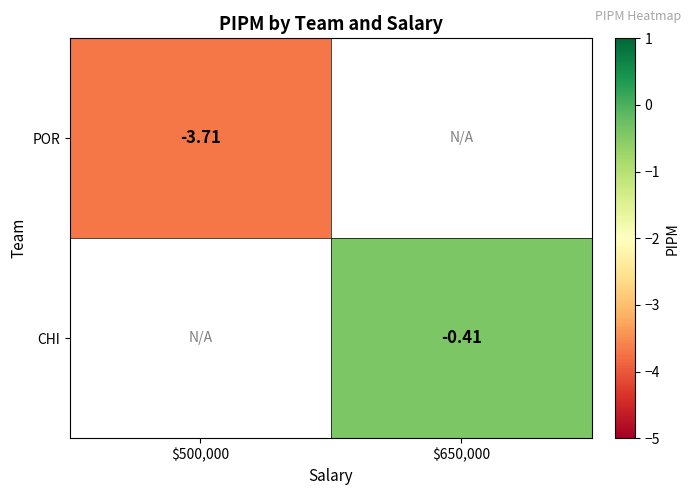

The POR series shows -1.4 at $500,000. True or false?

False